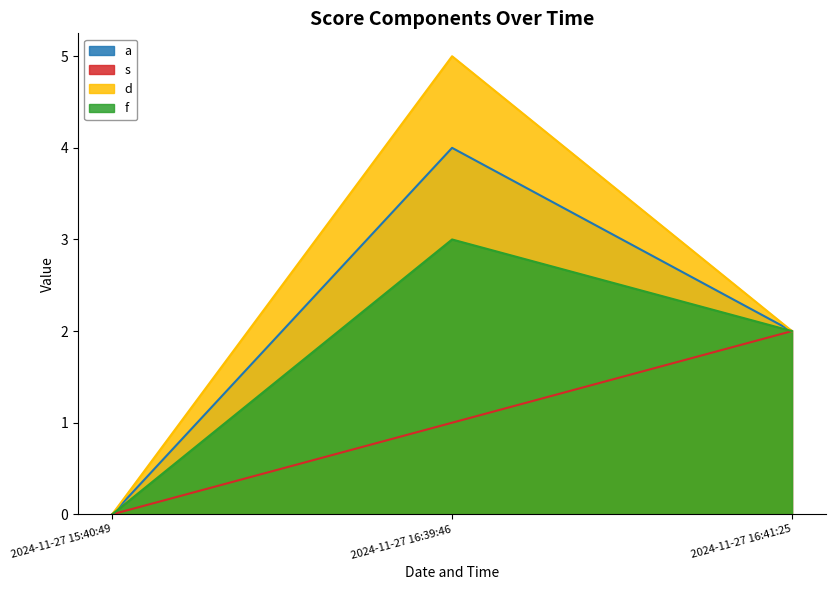

Which series has the largest total across all categories?

d